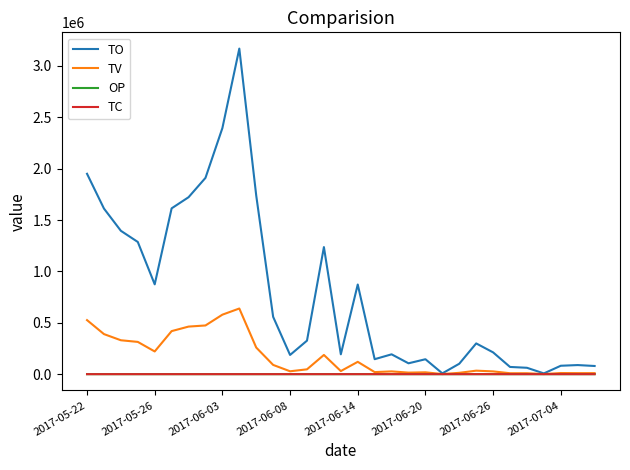

Which series has the largest range (max minus min)?

TO